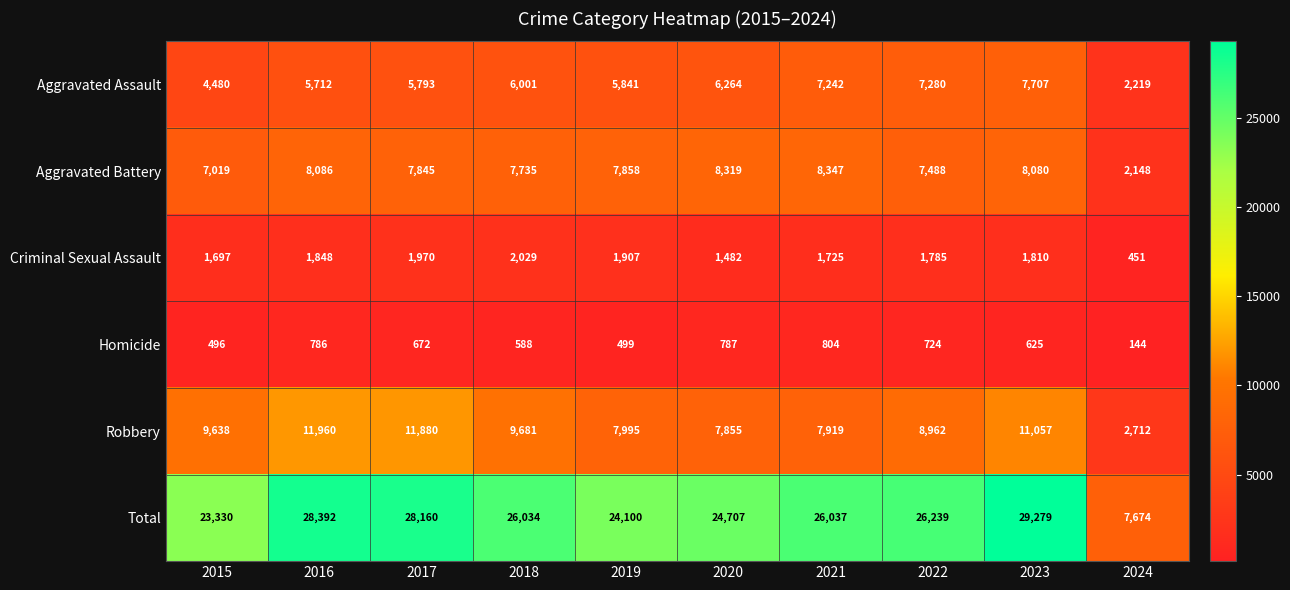

Which label corresponds to the largest value in the chart?

2023